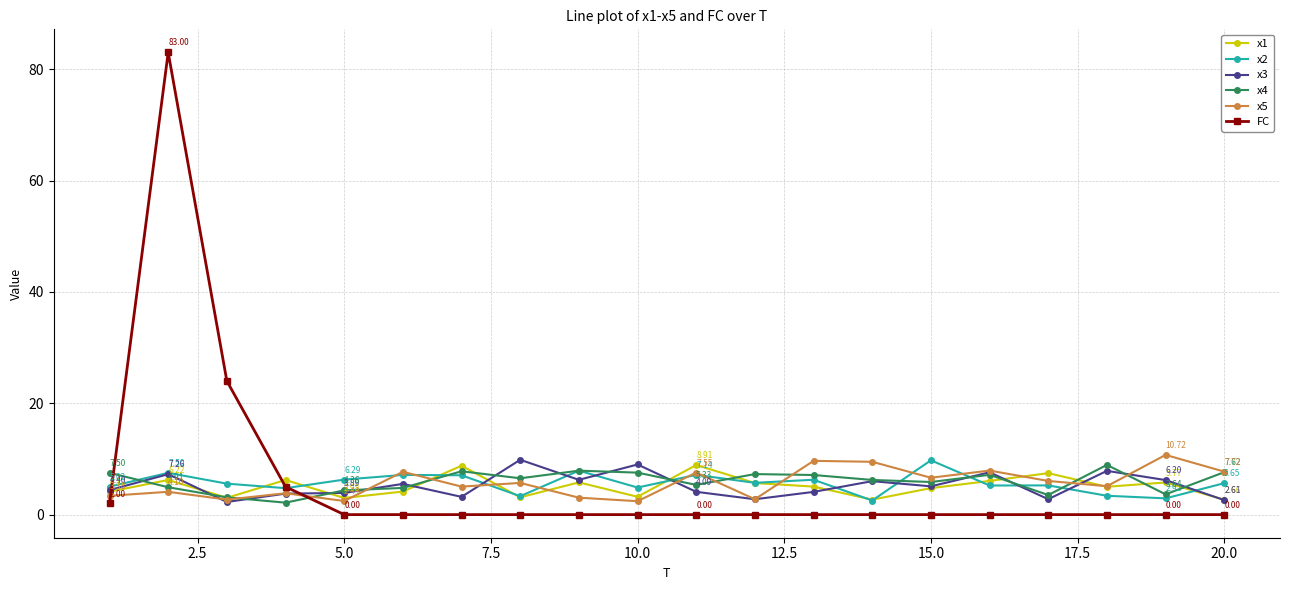

What is the minimum value for x4?

2.1